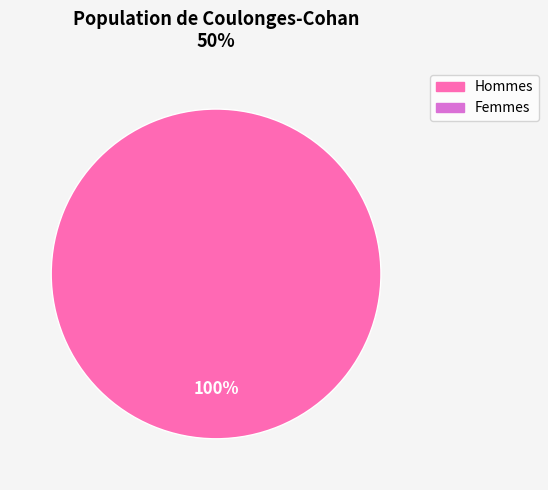

Is there any slice that represents more than half of the pie?

Yes